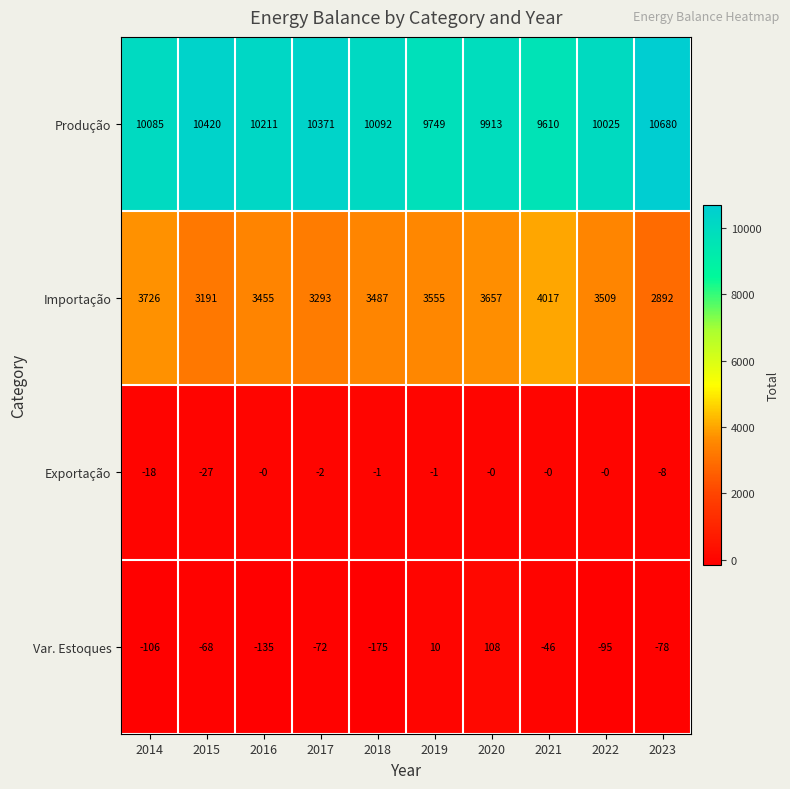

The value of Produção at 2017 is 13792. True or false?

False